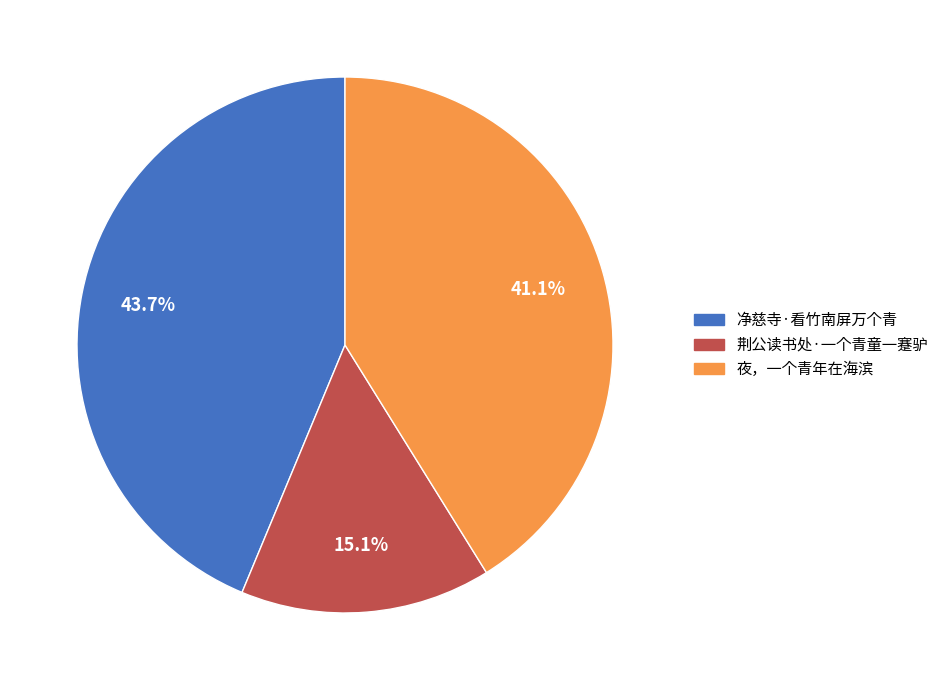

What is the total percentage of 净慈寺·看竹南屏万个青 and 荆公读书处·一个青童一蹇驴?

58.9%